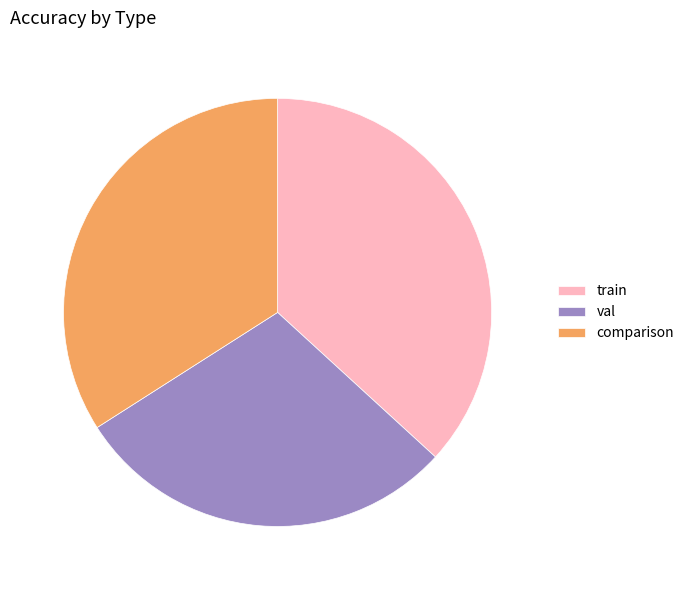

What is the largest slice in the pie chart?

train